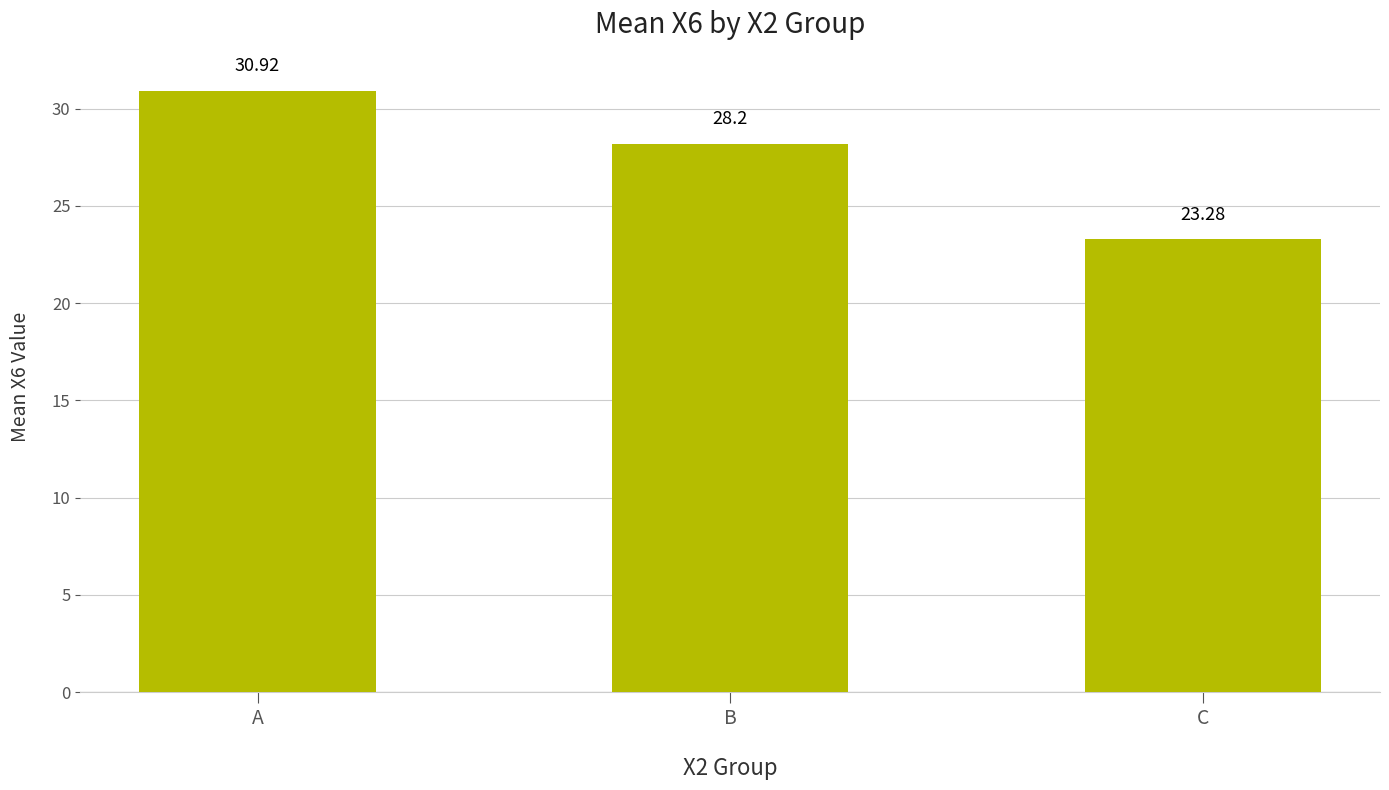

Reading right to left, list all the values displayed in this chart.

C=23.3	B=28.2	A=30.9